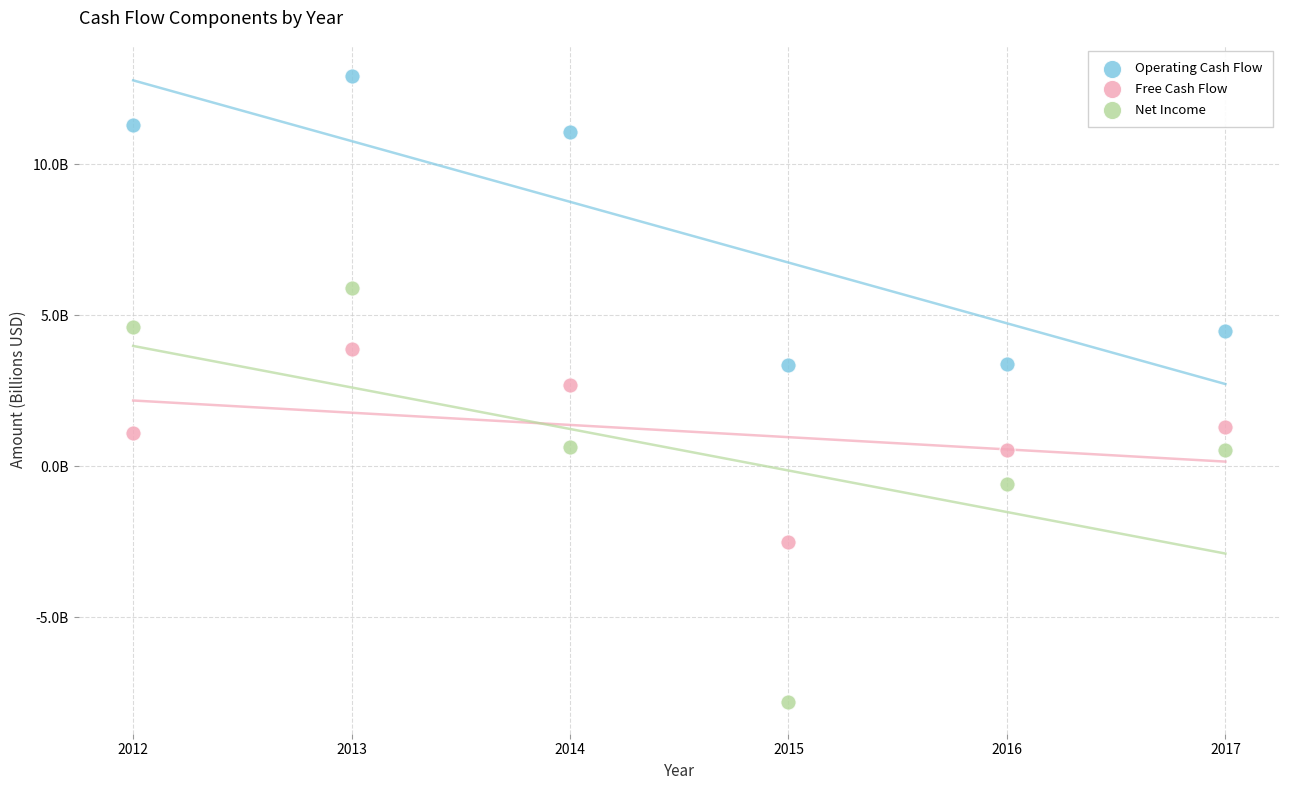

What are all the series names shown in the legend?

Operating Cash Flow, Free Cash Flow, Net Income